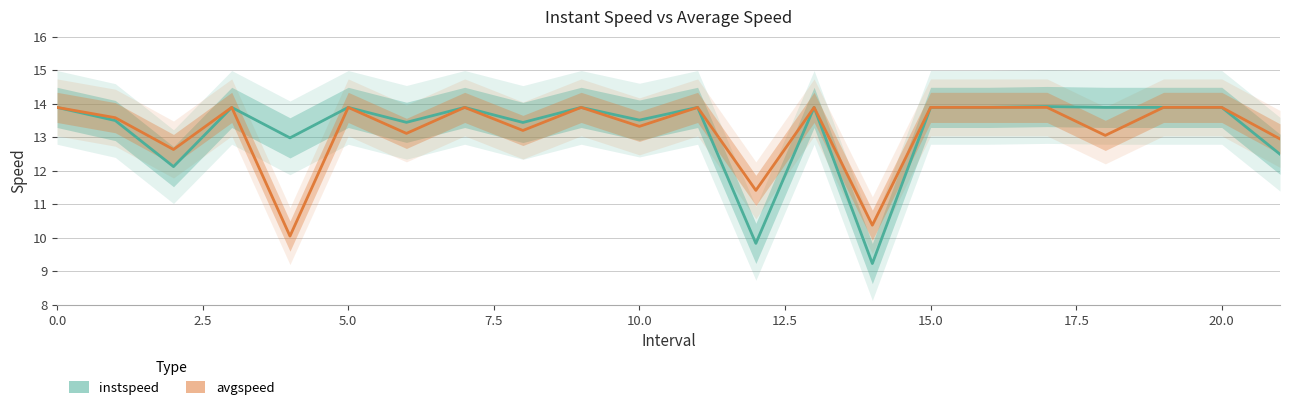

At 10.0, list the series in order from smallest to largest.

avgspeed, instspeed